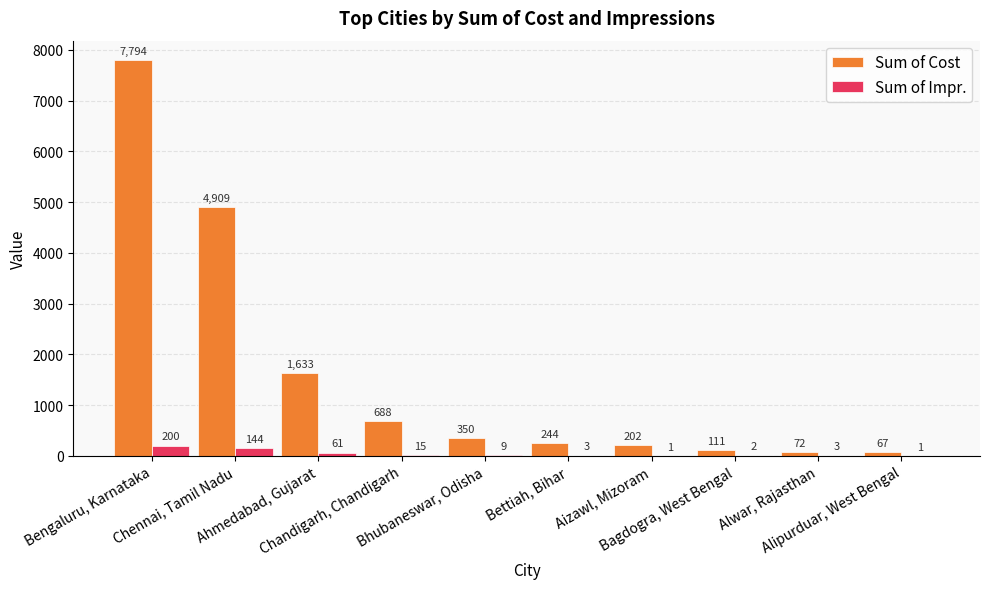

At which label does Sum of Cost first exceed 350?

Bengaluru, Karnataka